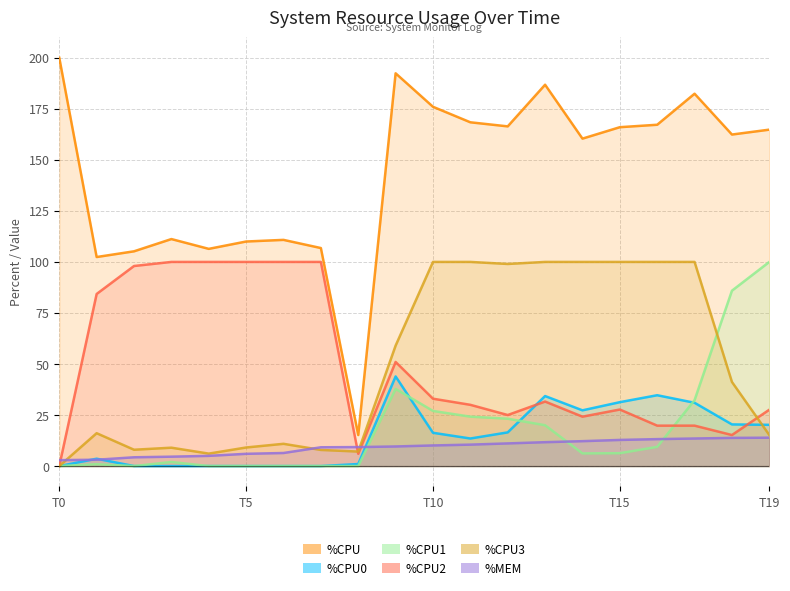

True or false: %CPU3 and %CPU cross at least once.

False